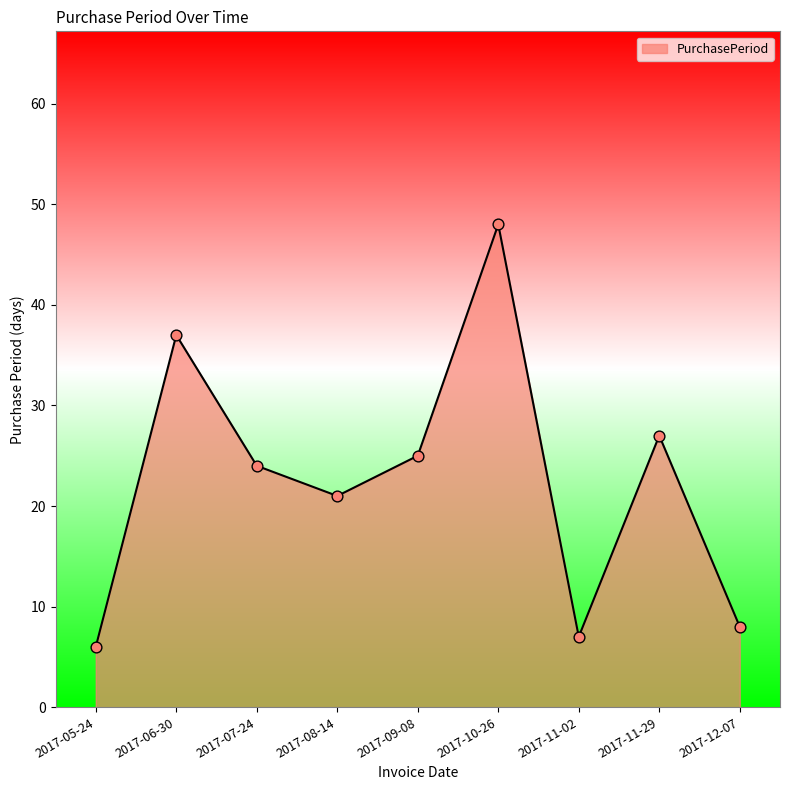

Which has a higher value, 2017-06-30 or 2017-11-29?

2017-06-30